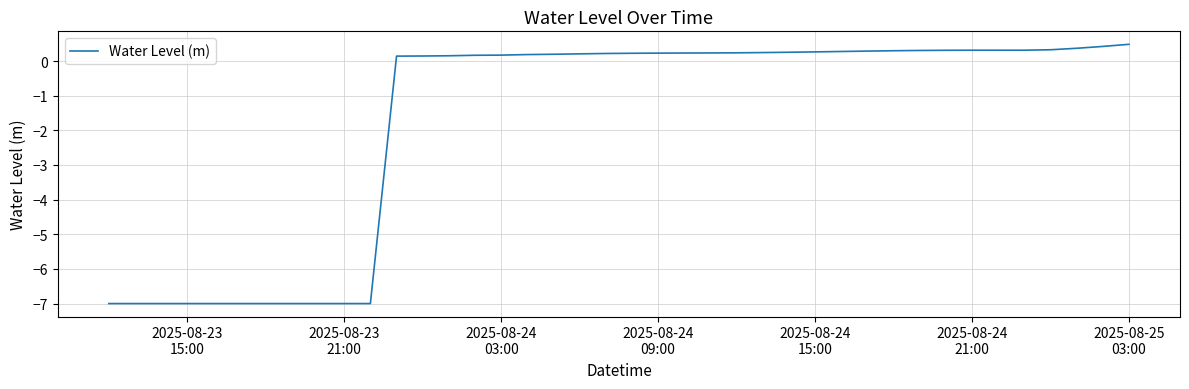

What is the minimum value shown in the chart?

-7.0